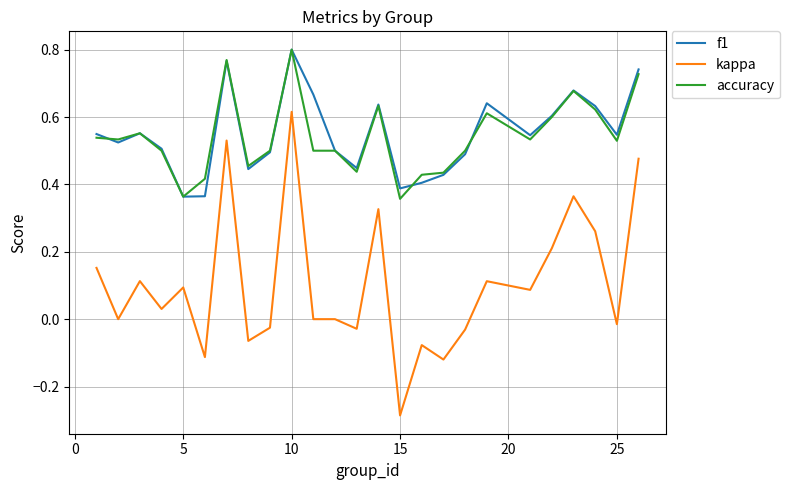

True or false: kappa and f1 cross at least once.

False